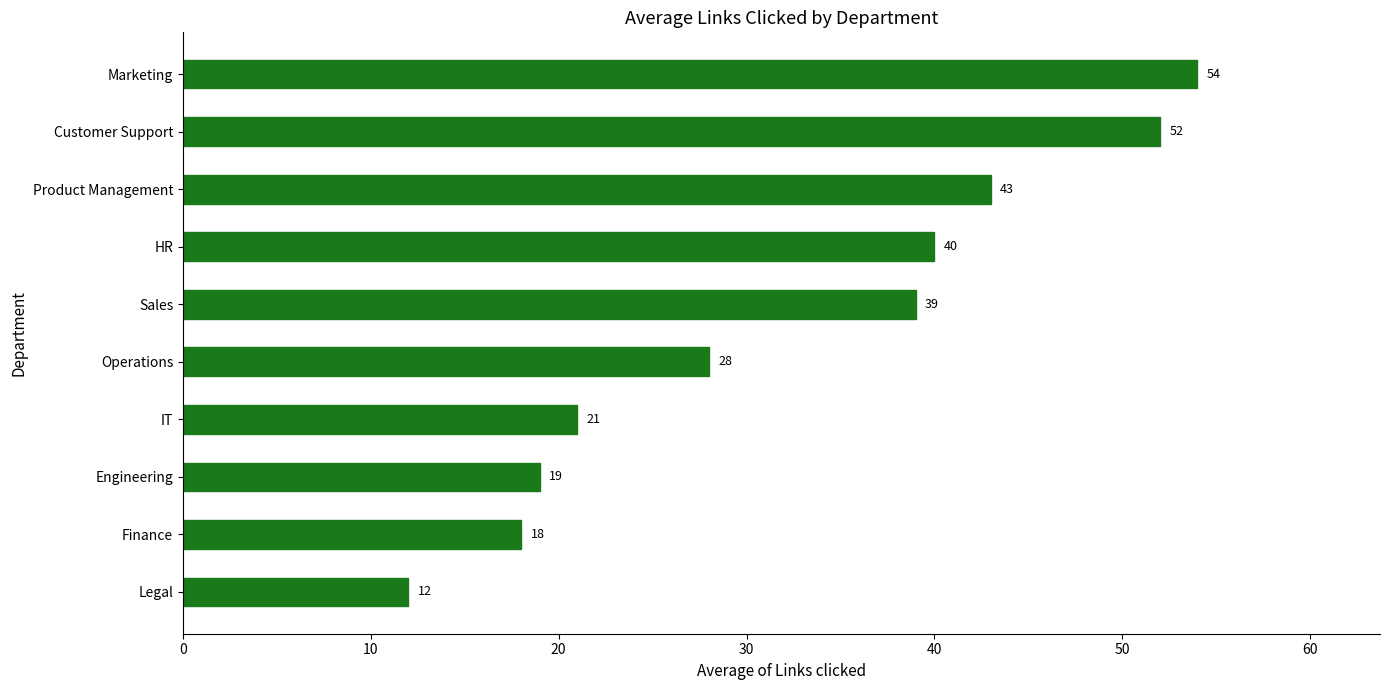

Is it true that the value at Operations is 28?

True